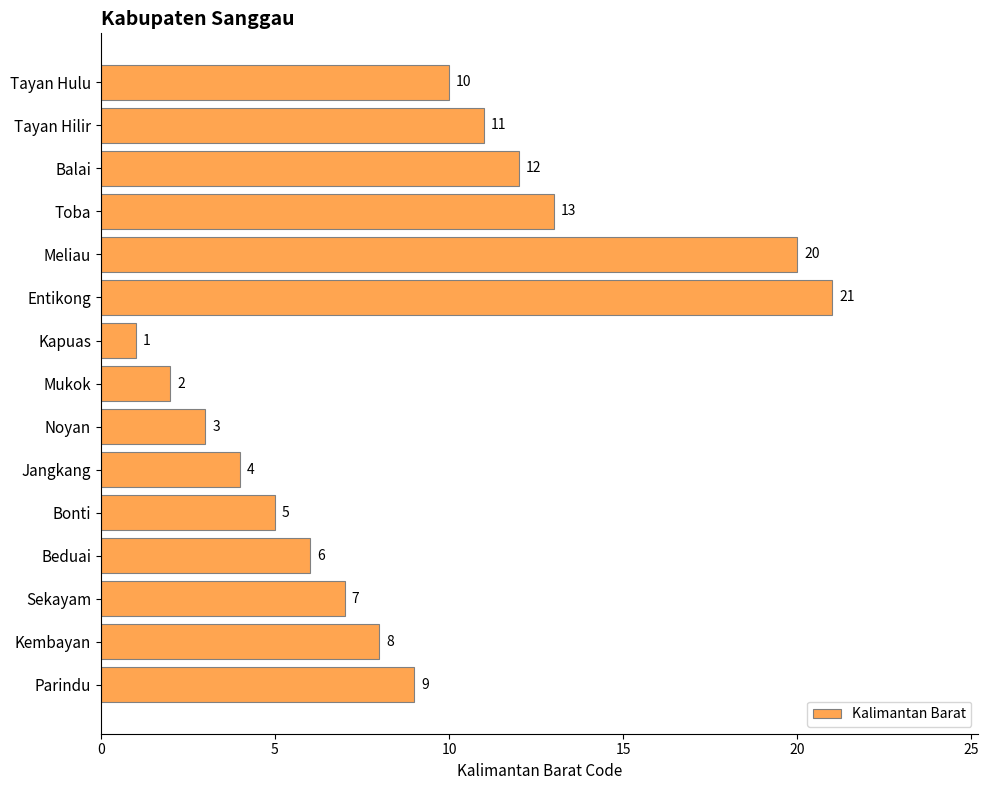

What position from the bottom is Entikong?

10